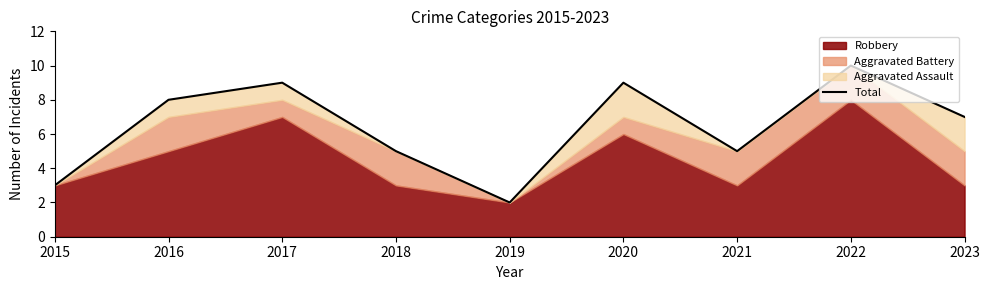

Where does the data first go above 7?

2016